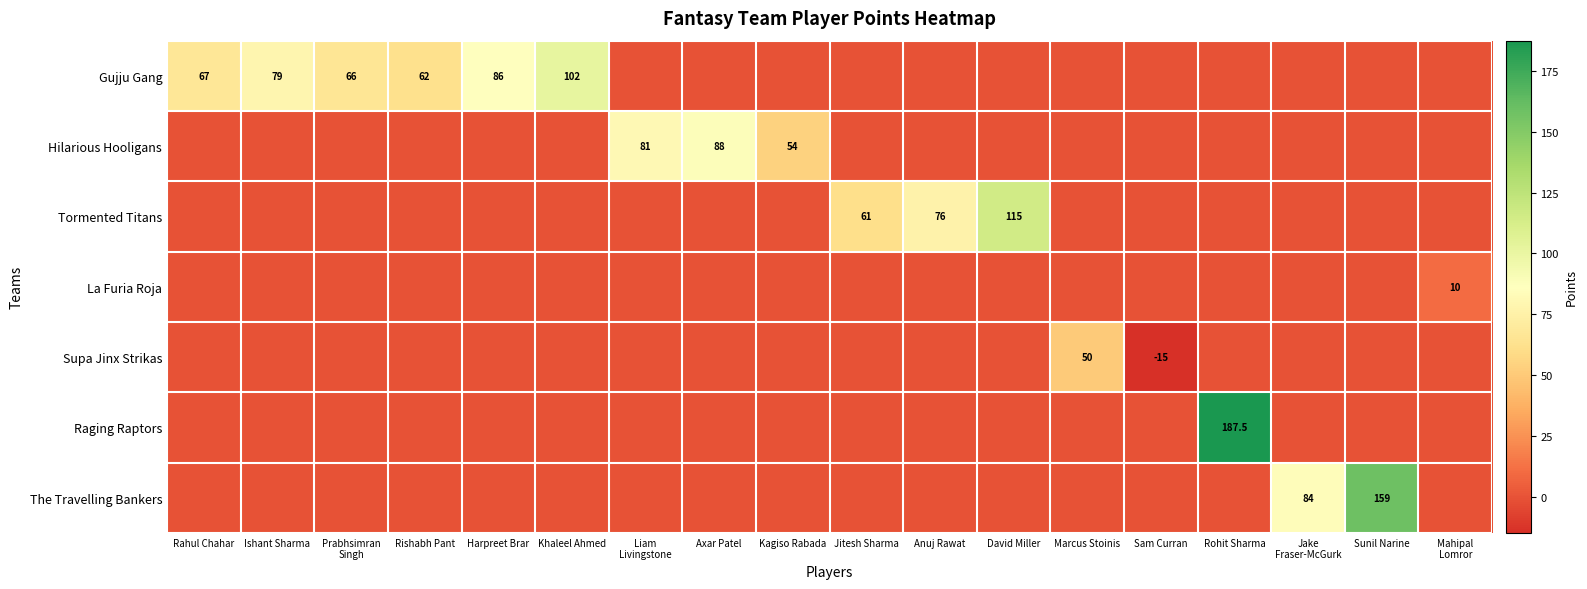

Is it true that Gujju Gang equals 125.8 at Ishant Sharma?

False